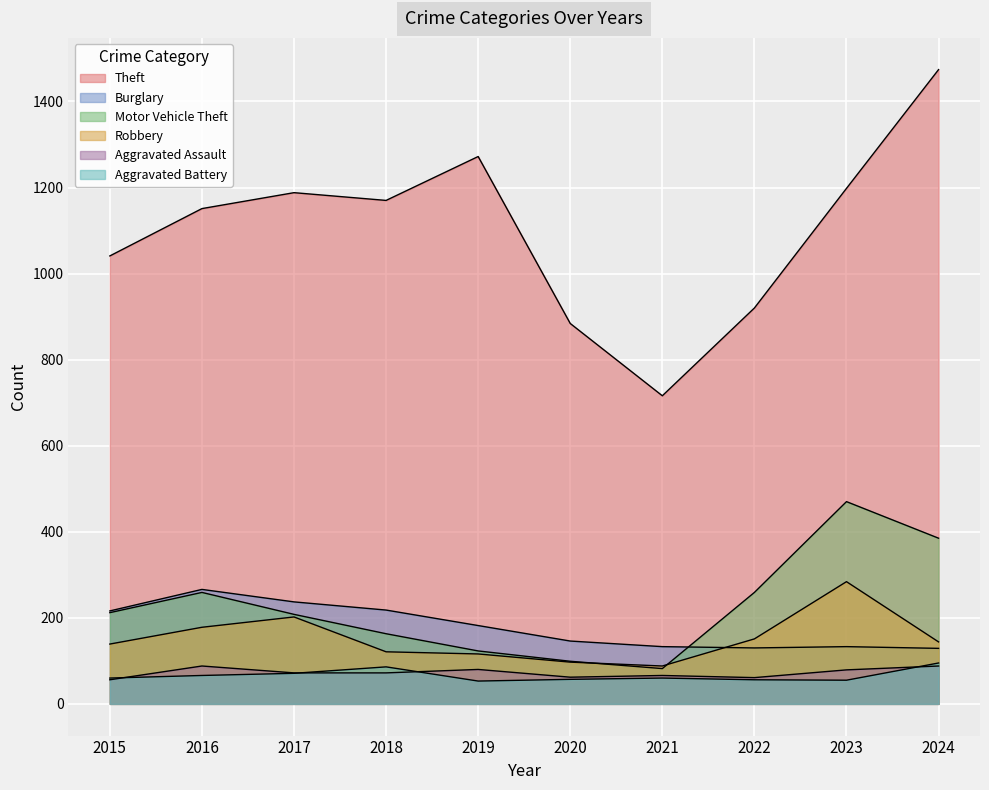

Which series has the largest total across all categories?

Theft